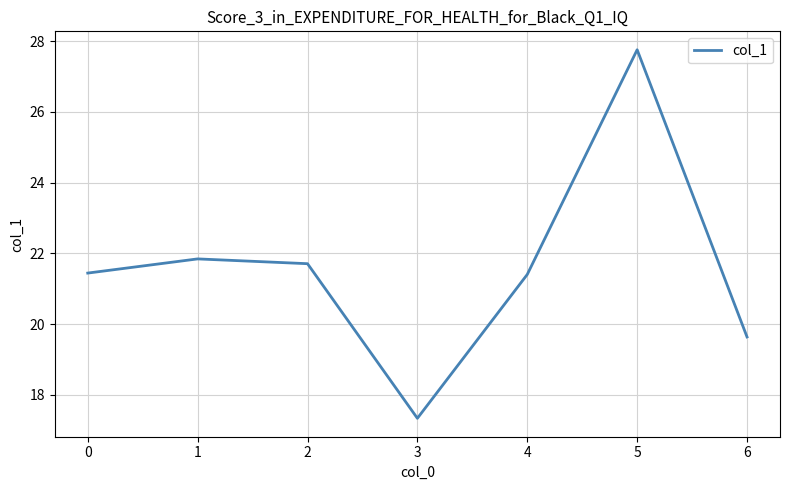

Approximately how many times larger is the value at 3 compared to 4?

0.8